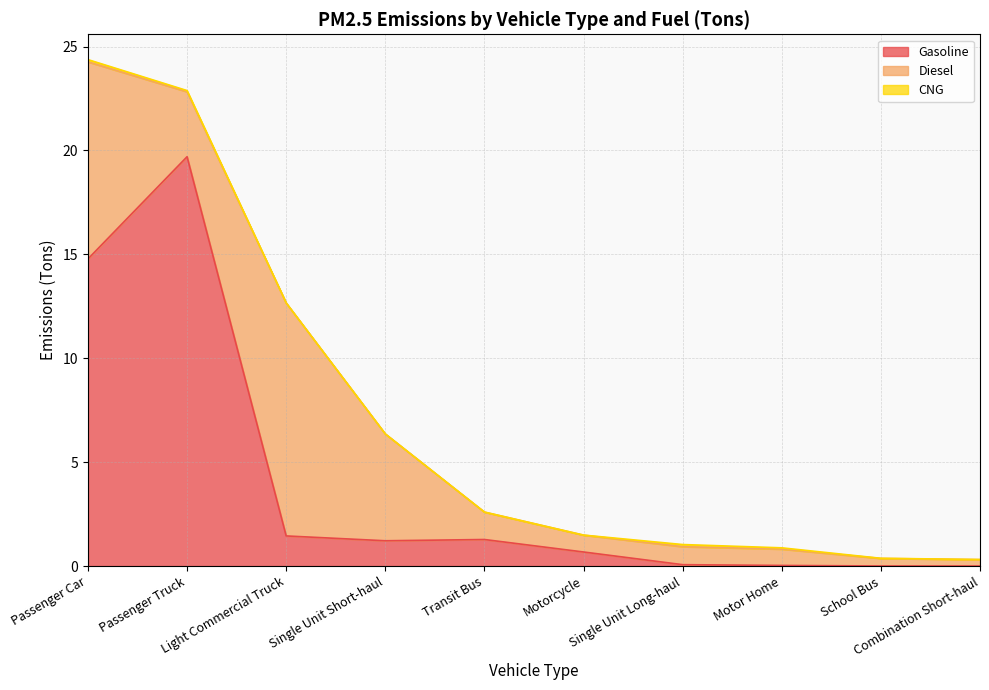

Rank the series by their maximum value, from highest to lowest.

Gasoline, Diesel, CNG